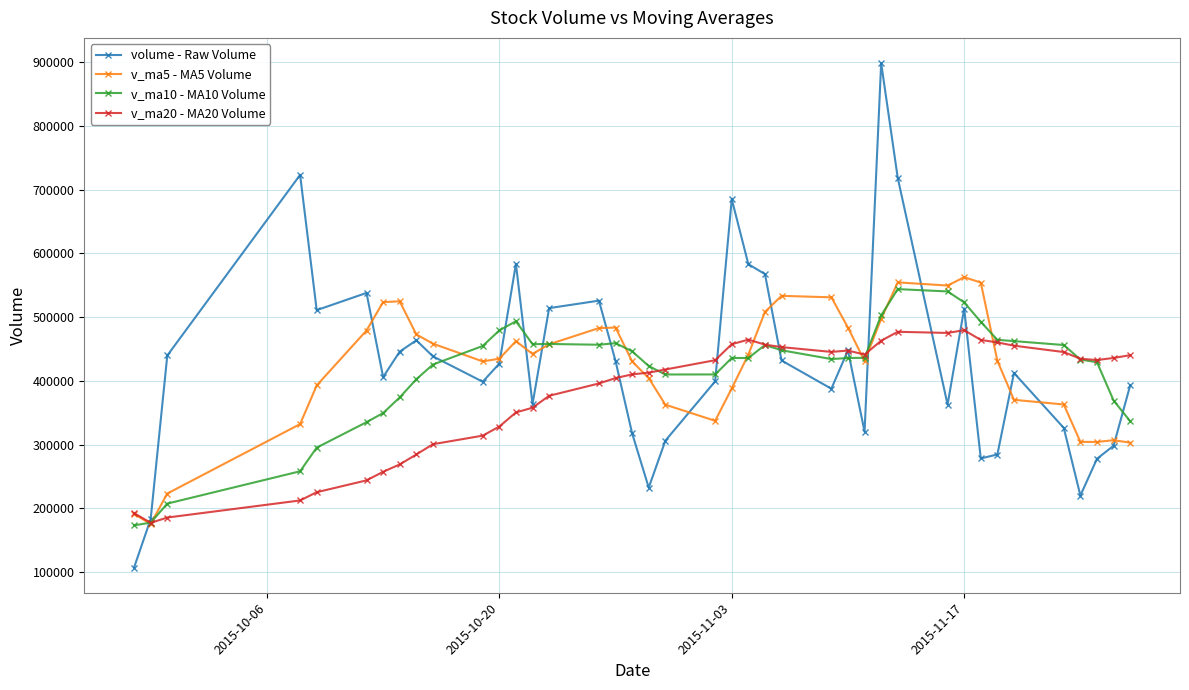

What are all the series names shown in the legend?

volume - Raw Volume, v_ma5 - MA5 Volume, v_ma10 - MA10 Volume, v_ma20 - MA20 Volume